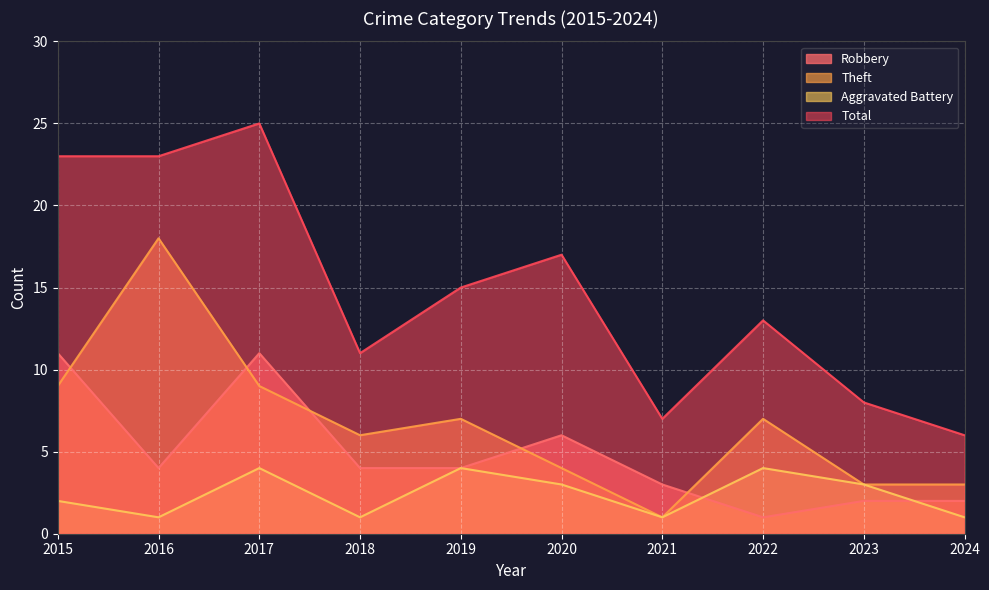

What is the sum of the Theft values at 2017 and 2023?

12